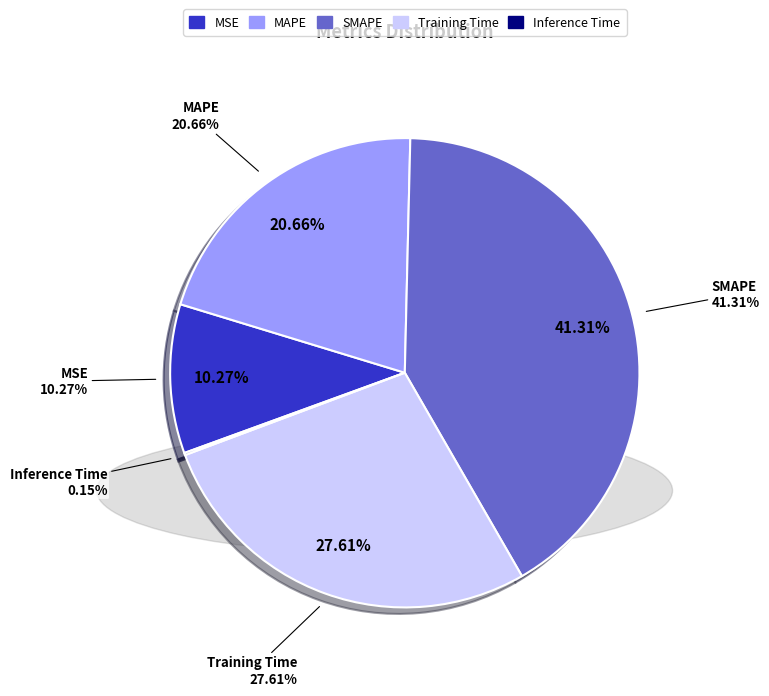

The MAPE slice represents 28% of the pie. True or false?

False